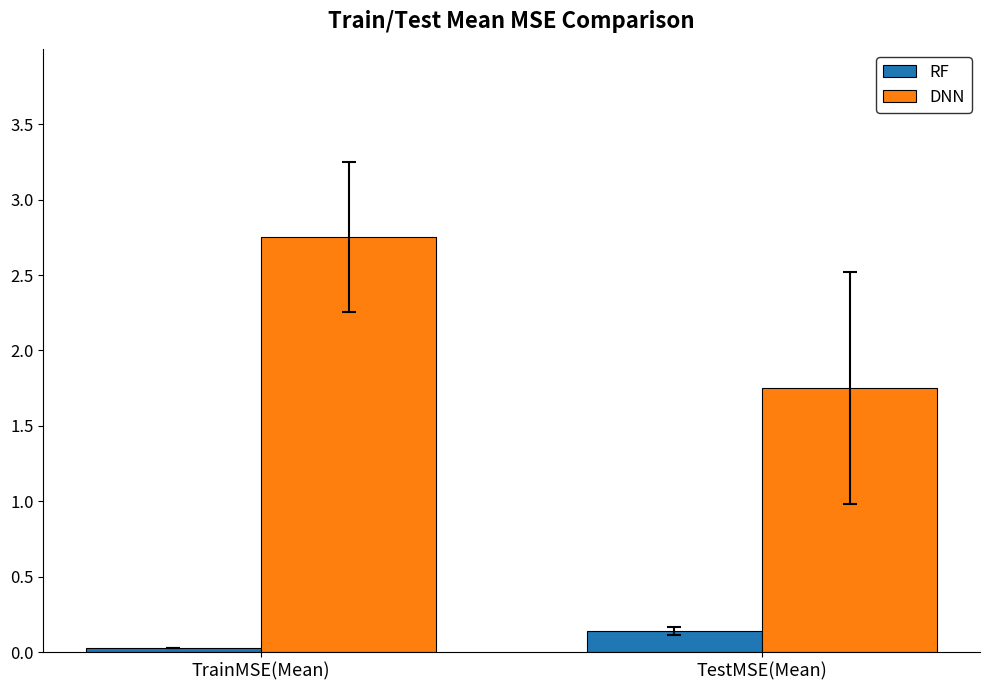

At which category does the chart reach its minimum across all series?

TrainMSE(Mean)